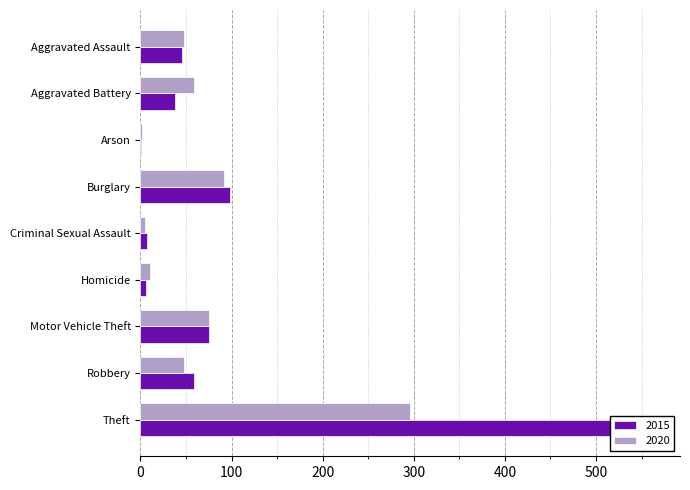

At which category is the sum across all series the highest?

Theft